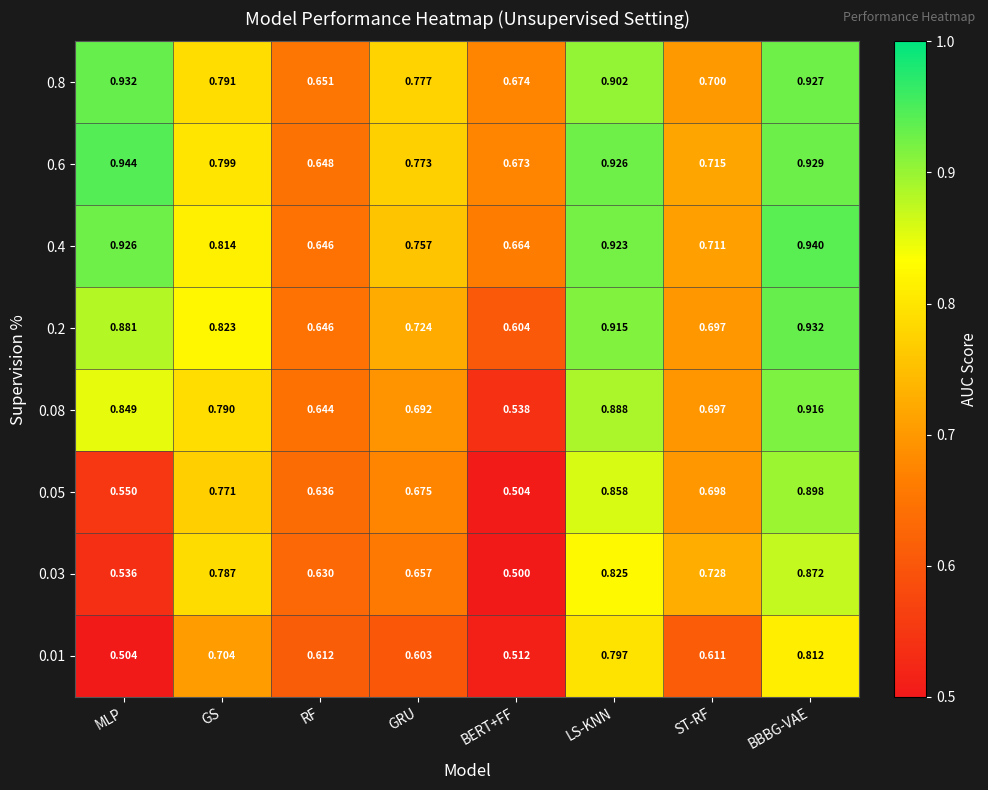

List the labels in order of 0.01 value, smallest first.

MLP, BERT+FF, GRU, ST-RF, RF, GS, LS-KNN, BBBG-VAE